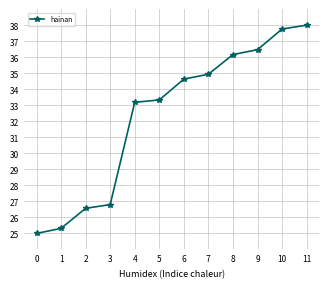

What is the change in value from 0 to 10?

+12.8